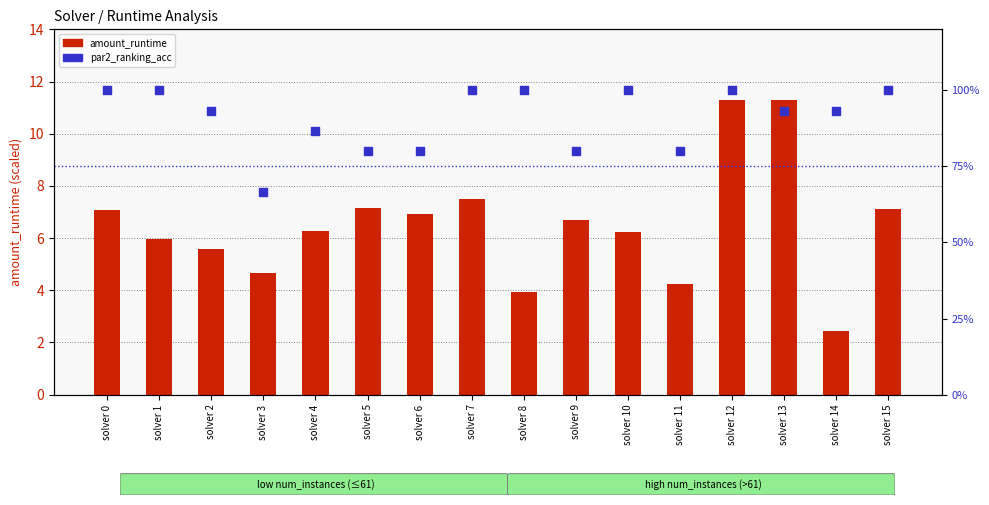

What is the total value across all series at solver 10?

106.2